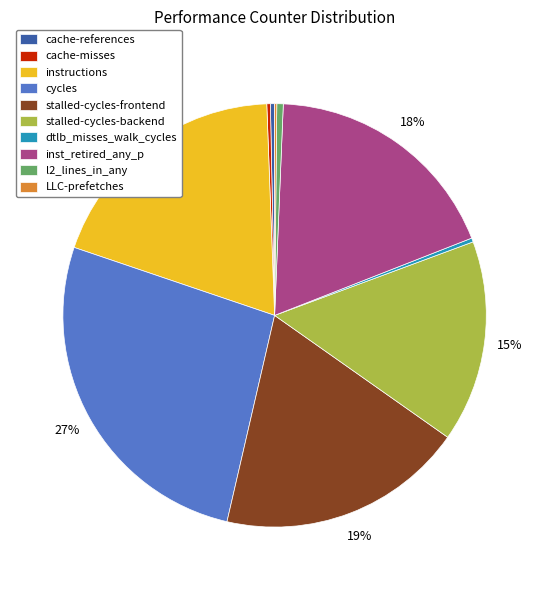

Between stalled-cycles-backend and instructions, which is larger?

instructions